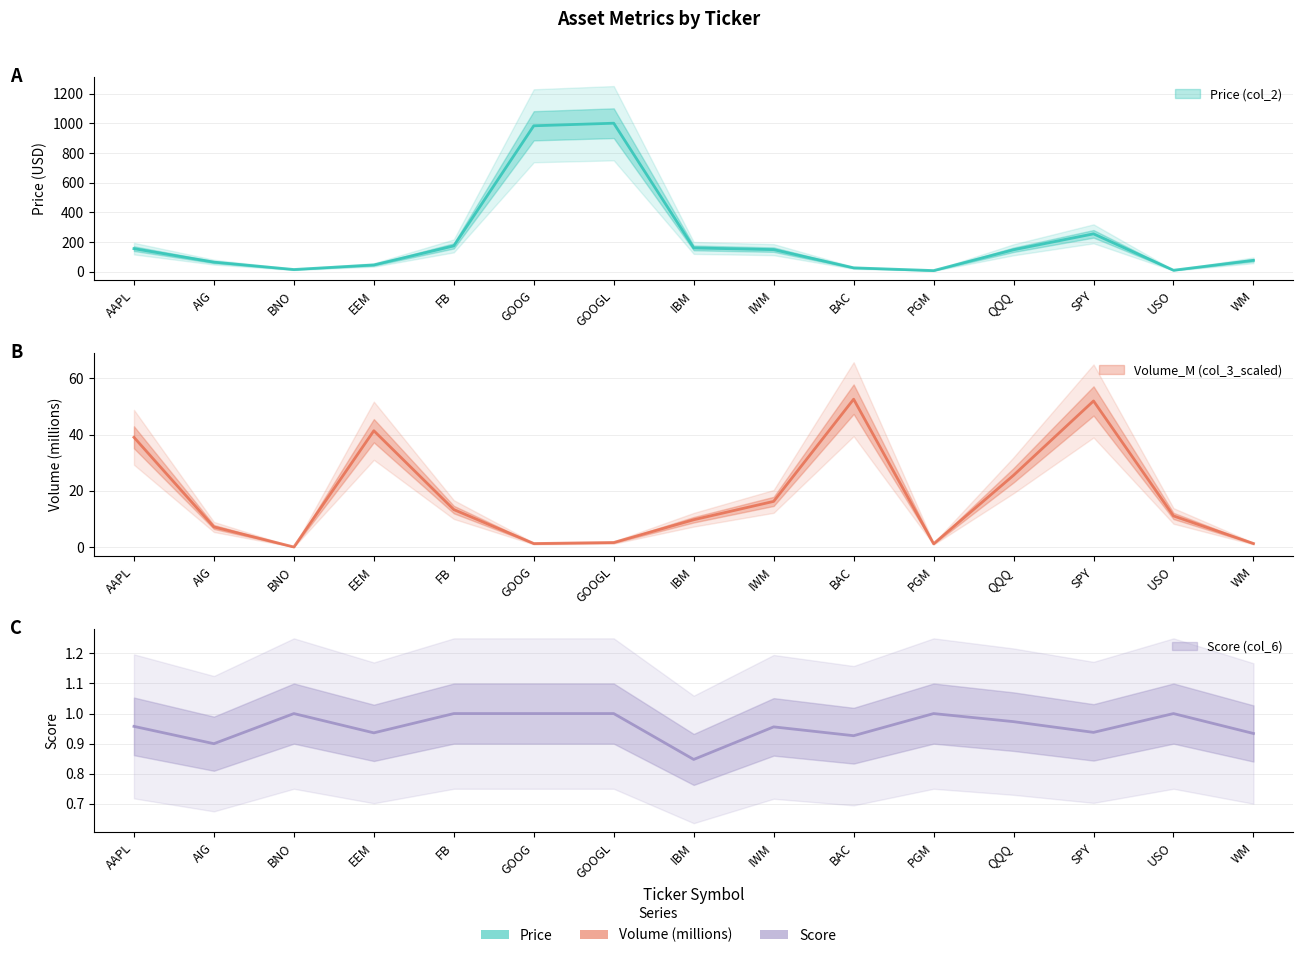

At BNO, list the series in order from smallest to largest.

Volume_M (col_3_scaled), Score (col_6), Price (col_2)